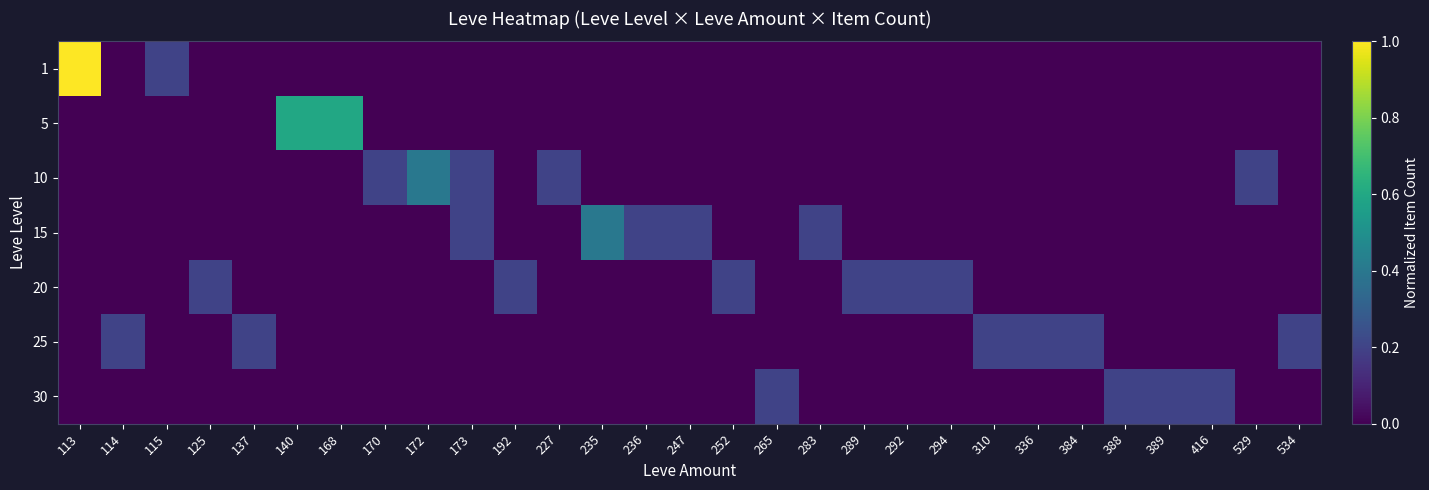

Reading right to left, what are all the values shown in this chart?

1: 534=0.0	529=0.0	416=0.0	389=0.0	388=0.0	384=0.0	336=0.0	310=0.0	294=0.0	292=0.0	289=0.0	283=0.0	265=0.0	252=0.0	247=0.0	236=0.0	235=0.0	227=0.0	192=0.0	173=0.0	172=0.0	170=0.0	168=0.0	140=0.0	137=0.0	125=0.0	115=0.2	114=0.0	113=1.0
5: 534=0.0	529=0.0	416=0.0	389=0.0	388=0.0	384=0.0	336=0.0	310=0.0	294=0.0	292=0.0	289=0.0	283=0.0	265=0.0	252=0.0	247=0.0	236=0.0	235=0.0	227=0.0	192=0.0	173=0.0	172=0.0	170=0.0	168=0.6	140=0.6	137=0.0	125=0.0	115=0.0	114=0.0	113=0.0
10: 534=0.0	529=0.2	416=0.0	389=0.0	388=0.0	384=0.0	336=0.0	310=0.0	294=0.0	292=0.0	289=0.0	283=0.0	265=0.0	252=0.0	247=0.0	236=0.0	235=0.0	227=0.2	192=0.0	173=0.2	172=0.4	170=0.2	168=0.0	140=0.0	137=0.0	125=0.0	115=0.0	114=0.0	113=0.0
15: 534=0.0	529=0.0	416=0.0	389=0.0	388=0.0	384=0.0	336=0.0	310=0.0	294=0.0	292=0.0	289=0.0	283=0.2	265=0.0	252=0.0	247=0.2	236=0.2	235=0.4	227=0.0	192=0.0	173=0.2	172=0.0	170=0.0	168=0.0	140=0.0	137=0.0	125=0.0	115=0.0	114=0.0	113=0.0
20: 534=0.0	529=0.0	416=0.0	389=0.0	388=0.0	384=0.0	336=0.0	310=0.0	294=0.2	292=0.2	289=0.2	283=0.0	265=0.0	252=0.2	247=0.0	236=0.0	235=0.0	227=0.0	192=0.2	173=0.0	172=0.0	170=0.0	168=0.0	140=0.0	137=0.0	125=0.2	115=0.0	114=0.0	113=0.0
25: 534=0.2	529=0.0	416=0.0	389=0.0	388=0.0	384=0.2	336=0.2	310=0.2	294=0.0	292=0.0	289=0.0	283=0.0	265=0.0	252=0.0	247=0.0	236=0.0	235=0.0	227=0.0	192=0.0	173=0.0	172=0.0	170=0.0	168=0.0	140=0.0	137=0.2	125=0.0	115=0.0	114=0.2	113=0.0
30: 534=0.0	529=0.0	416=0.2	389=0.2	388=0.2	384=0.0	336=0.0	310=0.0	294=0.0	292=0.0	289=0.0	283=0.0	265=0.2	252=0.0	247=0.0	236=0.0	235=0.0	227=0.0	192=0.0	173=0.0	172=0.0	170=0.0	168=0.0	140=0.0	137=0.0	125=0.0	115=0.0	114=0.0	113=0.0